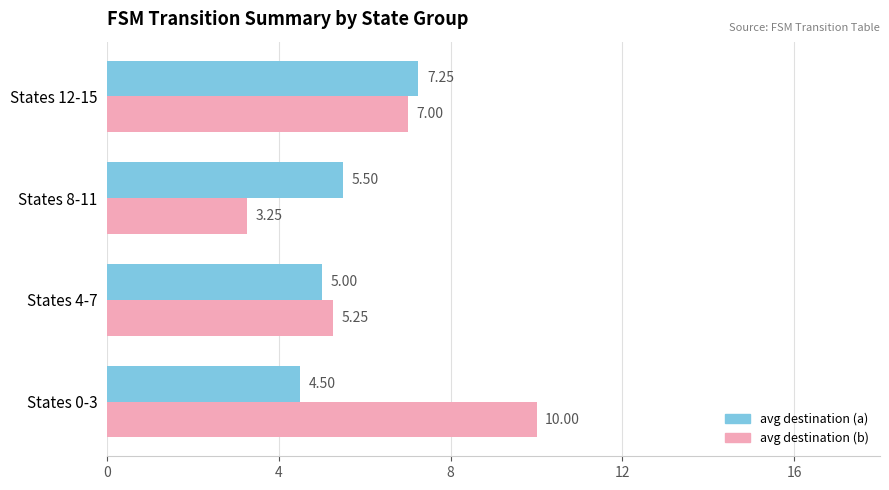

What is the lowest value of the avg destination (a) series?

4.5